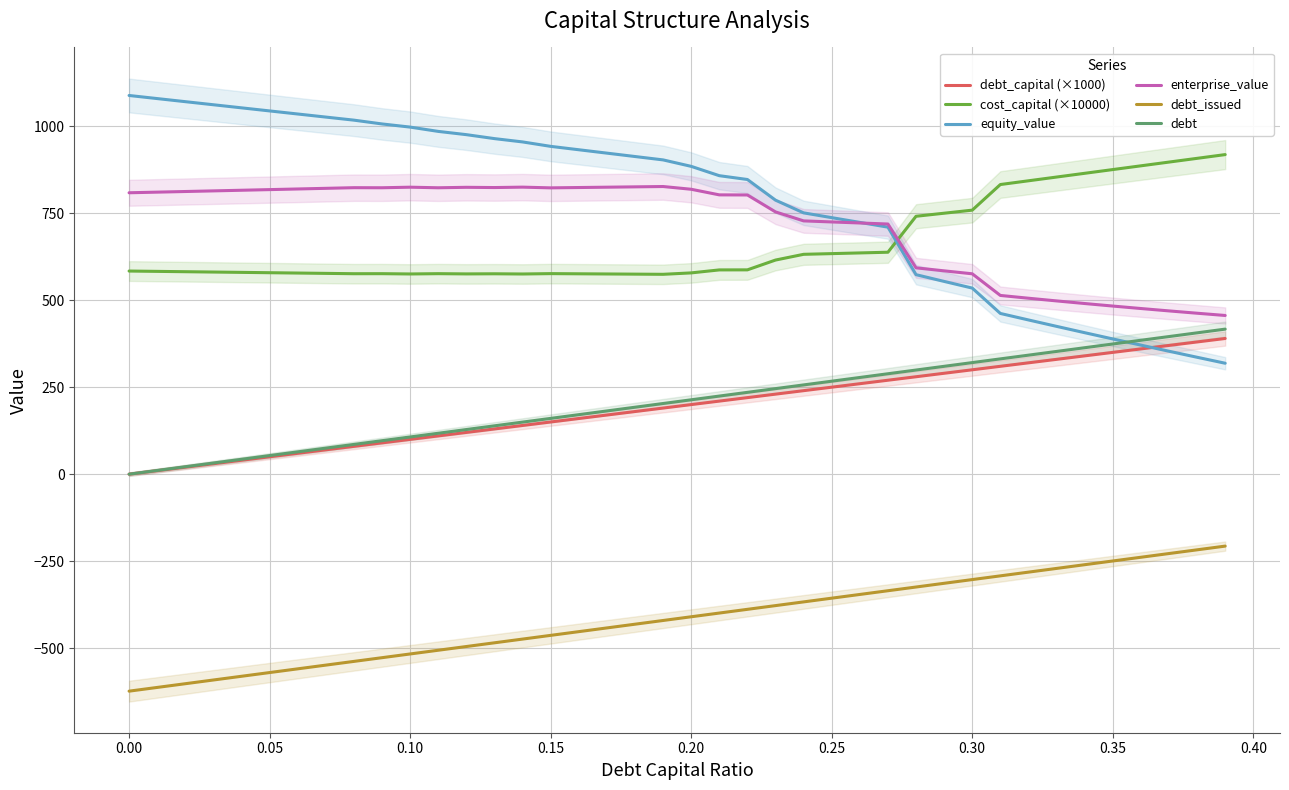

Is this an area chart (filled region under the line)?

No